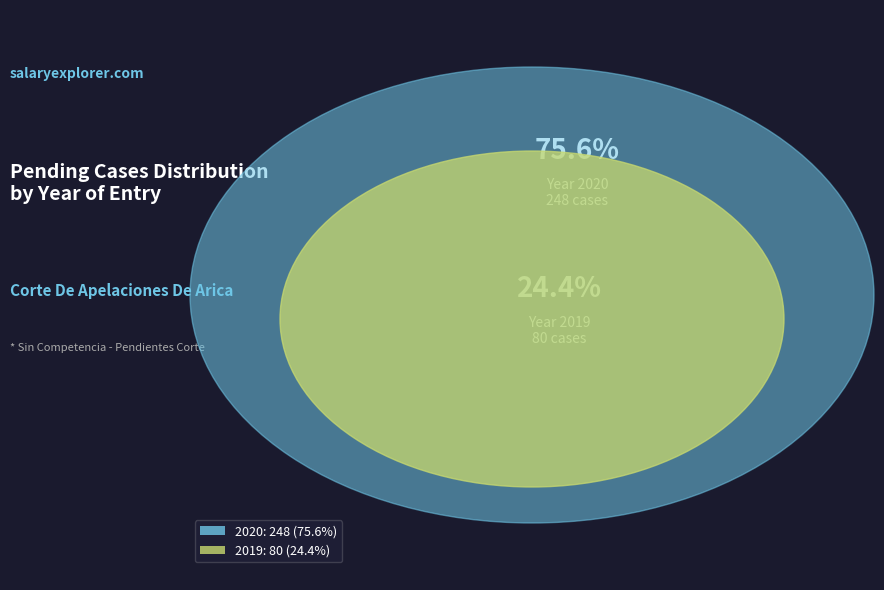

To the nearest percent, what is the difference between the largest and smallest slice percentages?

51%